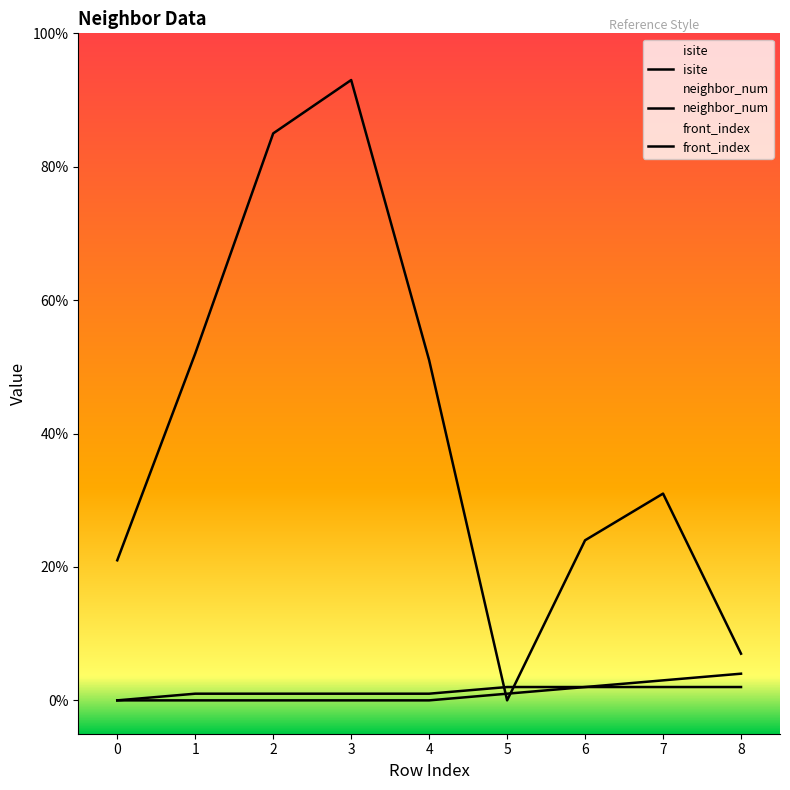

At how many categories does at least one series exceed 76?

2